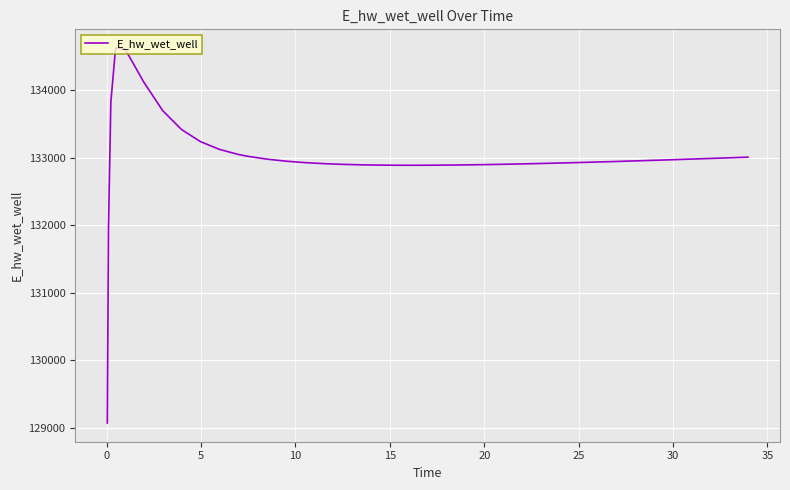

What is the minimum value shown in the chart?

129070.3